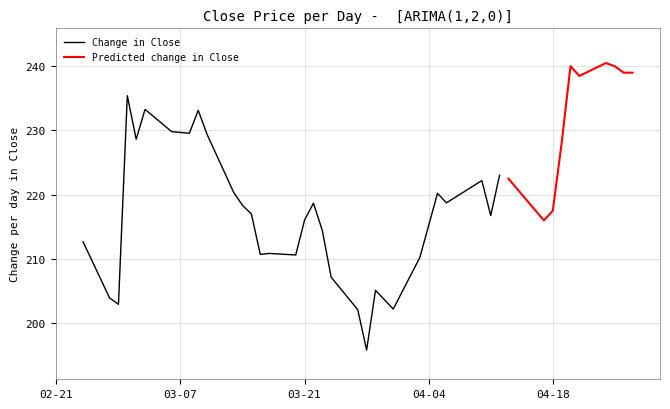

What is the average value of the Close series?

220.5